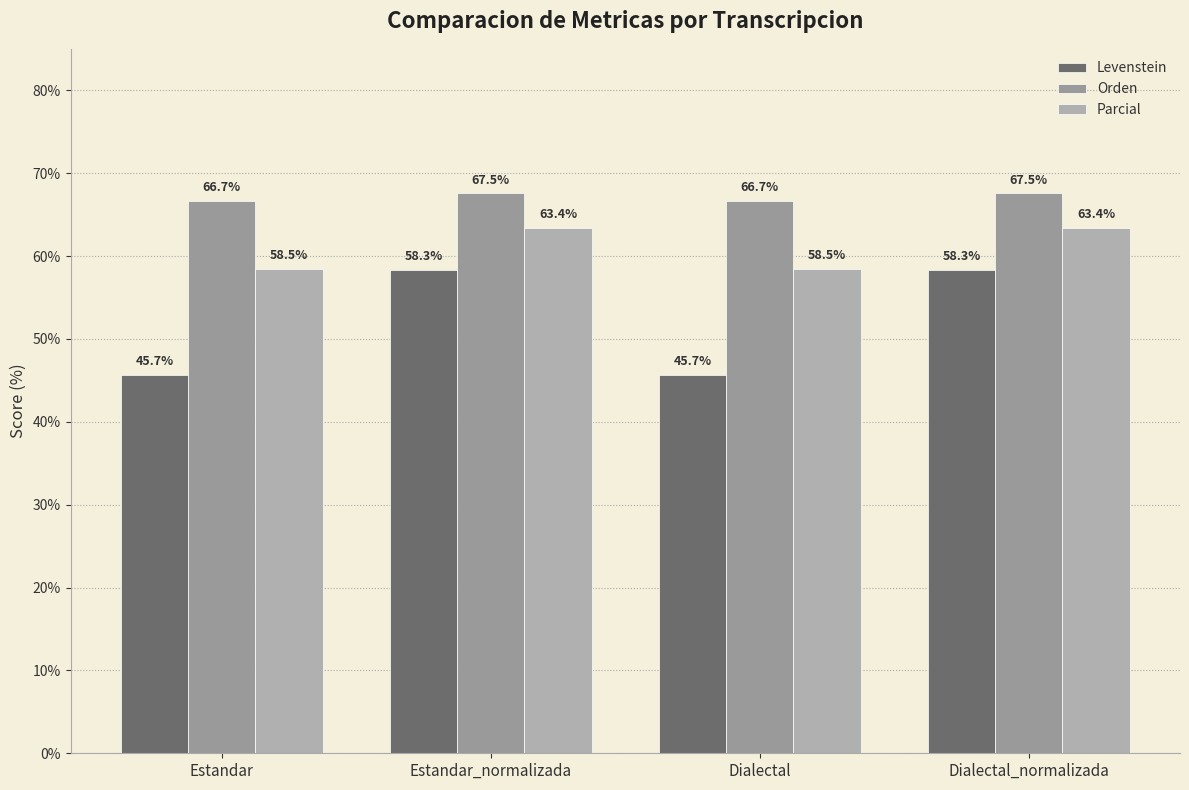

What is the minimum value shown in the chart?

45.7